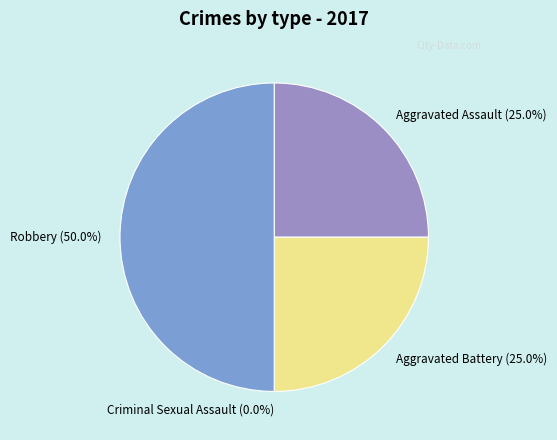

What percentage is NOT represented by Aggravated Assault?

75.0%